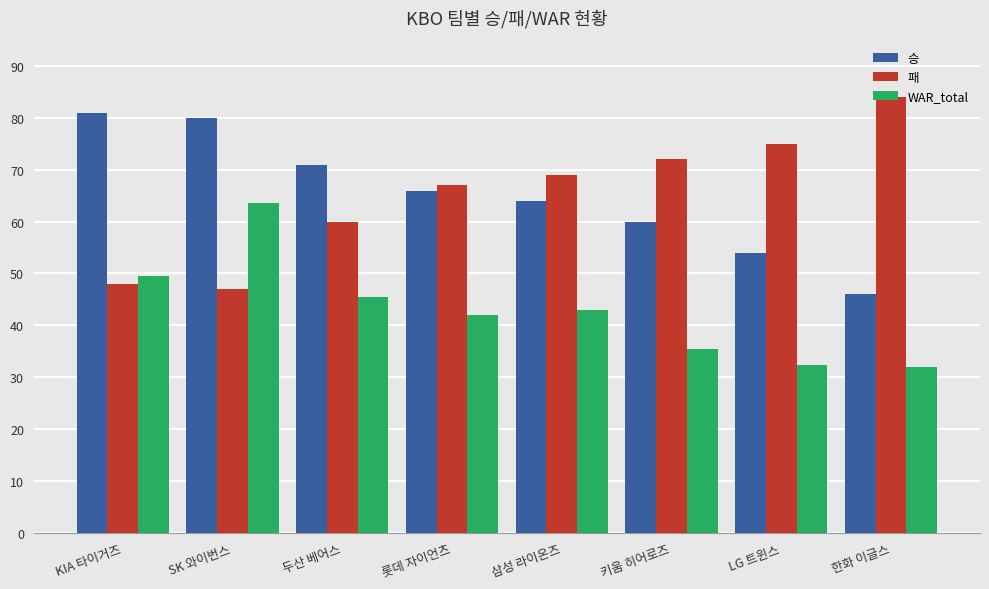

Is it true that 승 equals 46.0 at 한화 이글스?

True